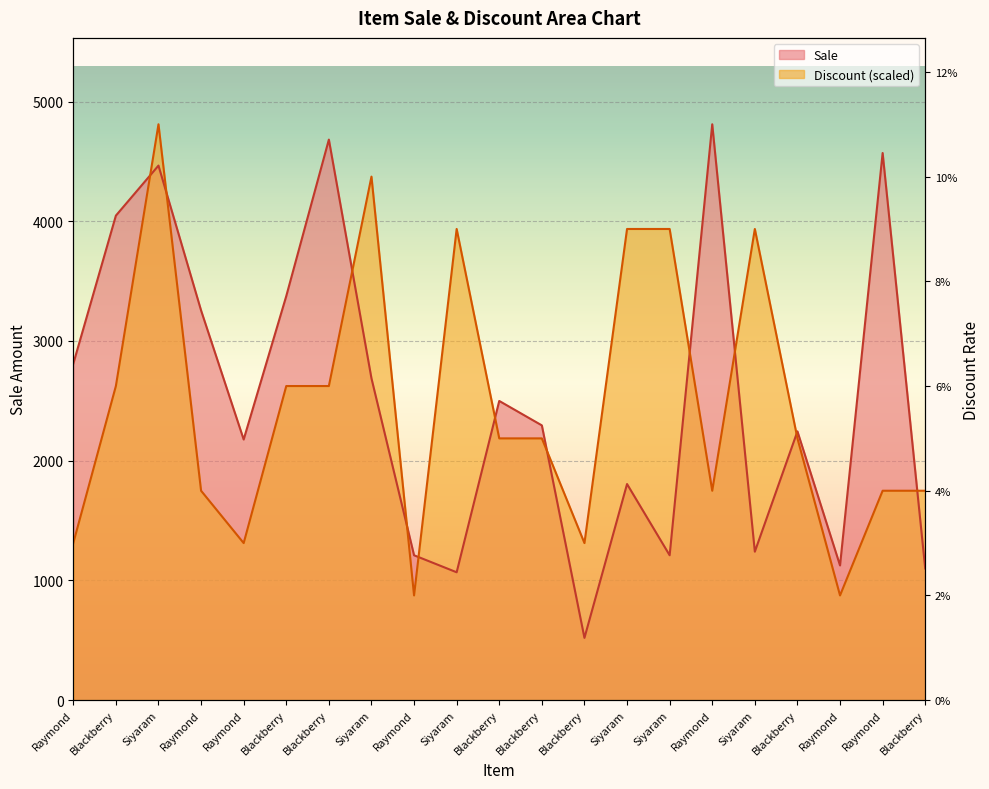

What is the smallest value displayed?

520.0